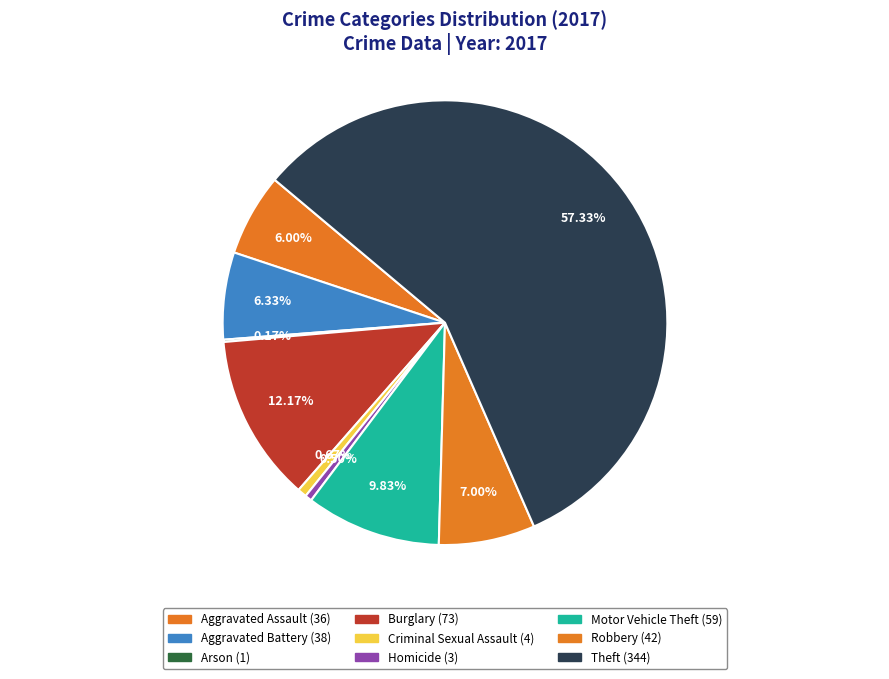

How many segments does this pie chart have?

9